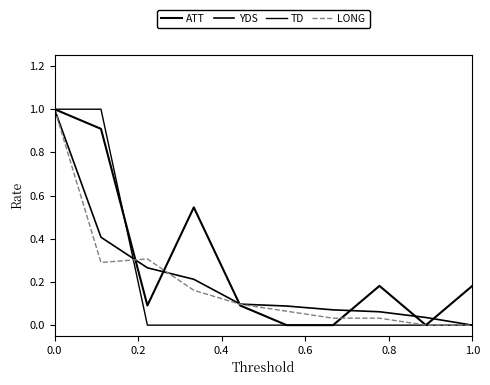

Does the chart have visible grid lines?

No